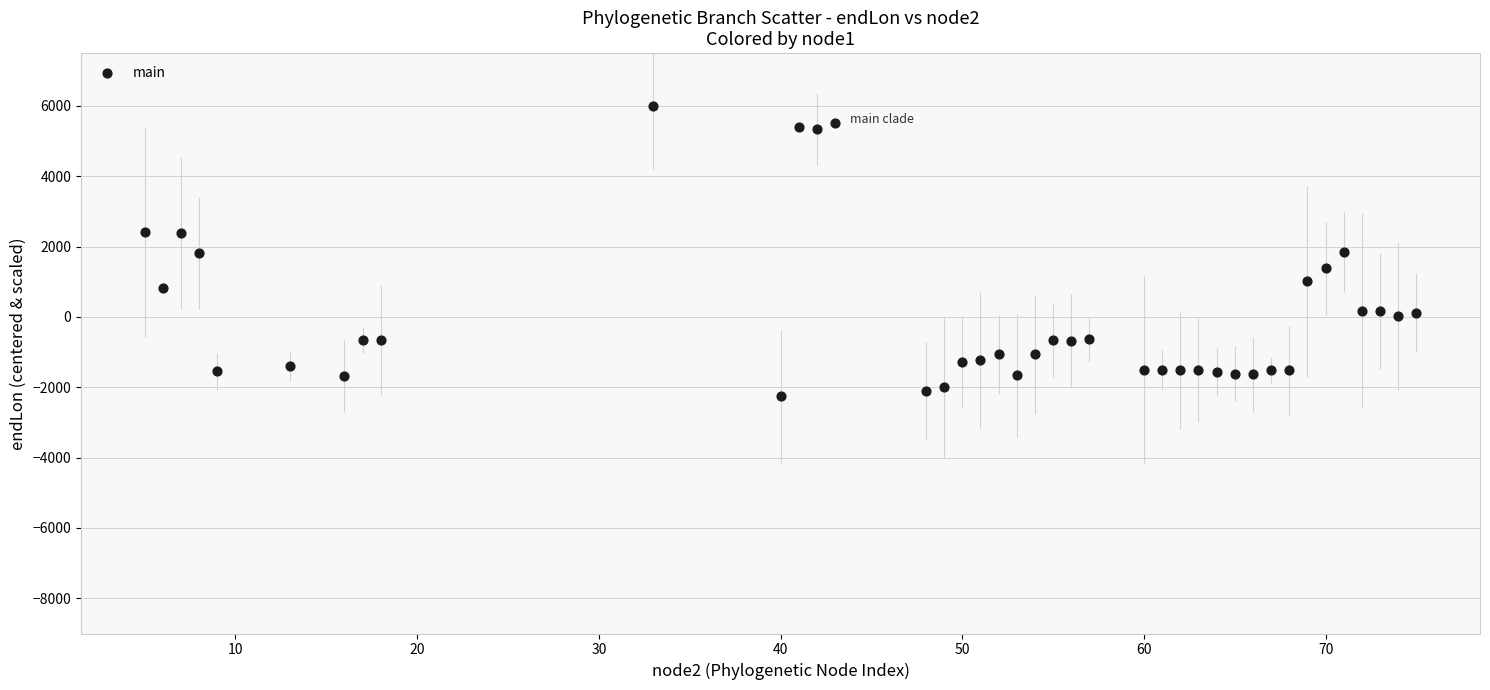

What is the range of Y values (max minus min)?

8259.1